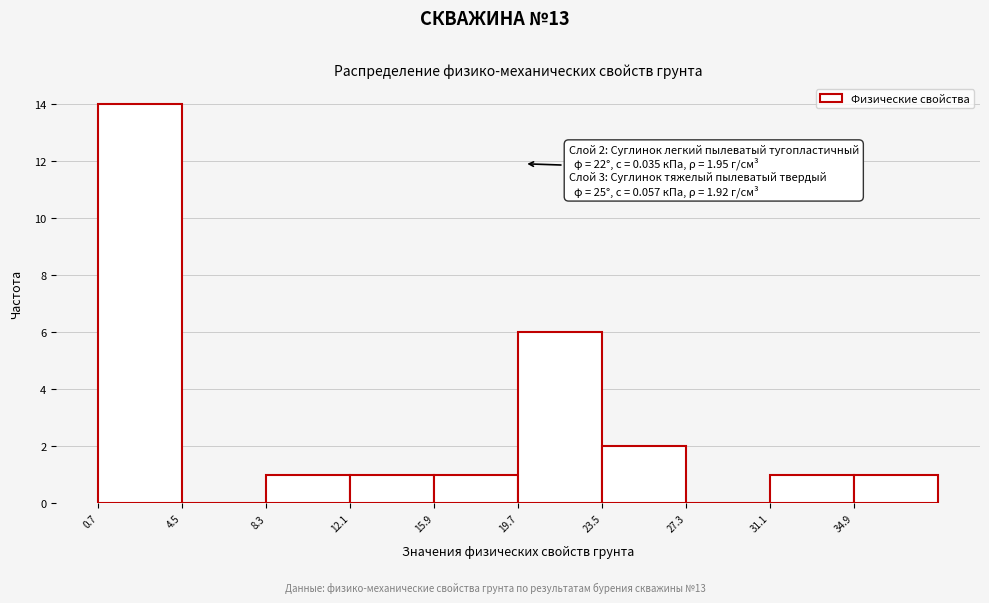

Over which range of the x-axis is the bar tallest?

0.5 to 4.5